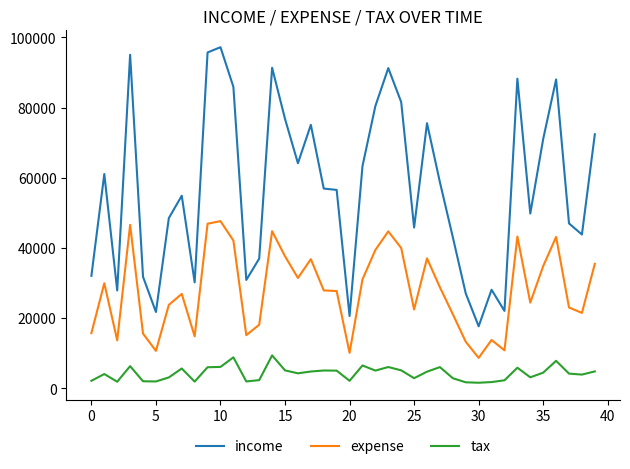

How many values in the expense series exceed 27882?

20